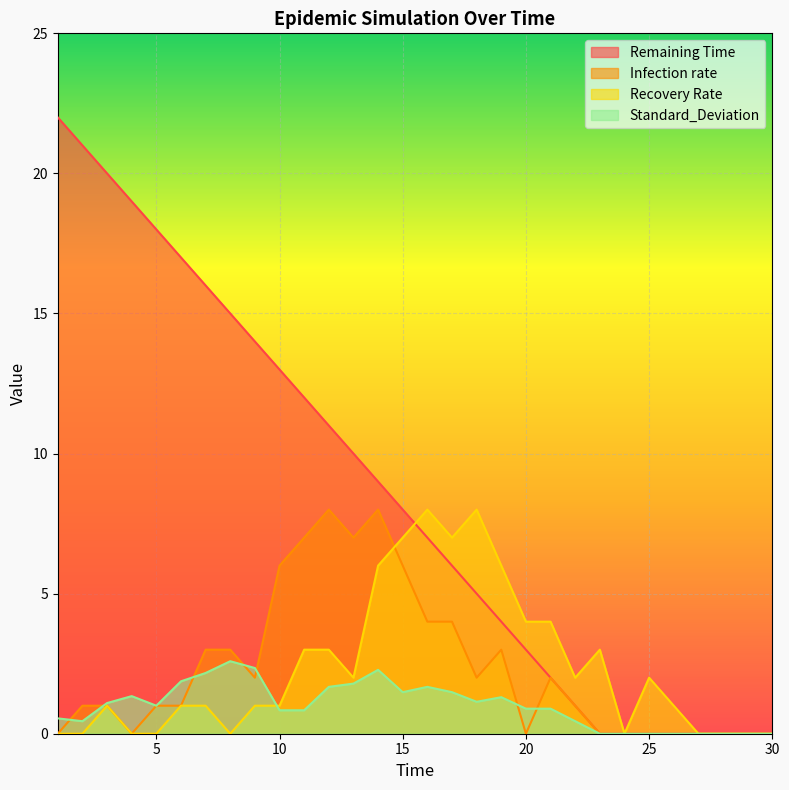

How many values in the Recovery Rate series are below 1?

10